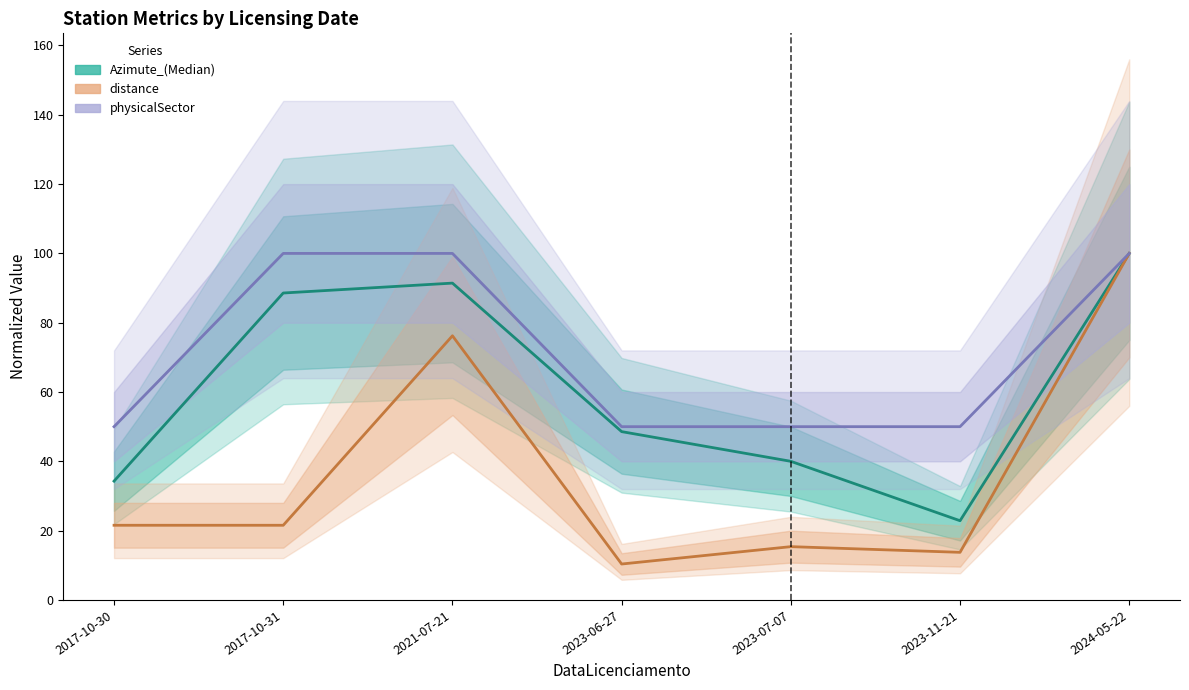

What is the sum of all Azimute_(Median) values?

425.7